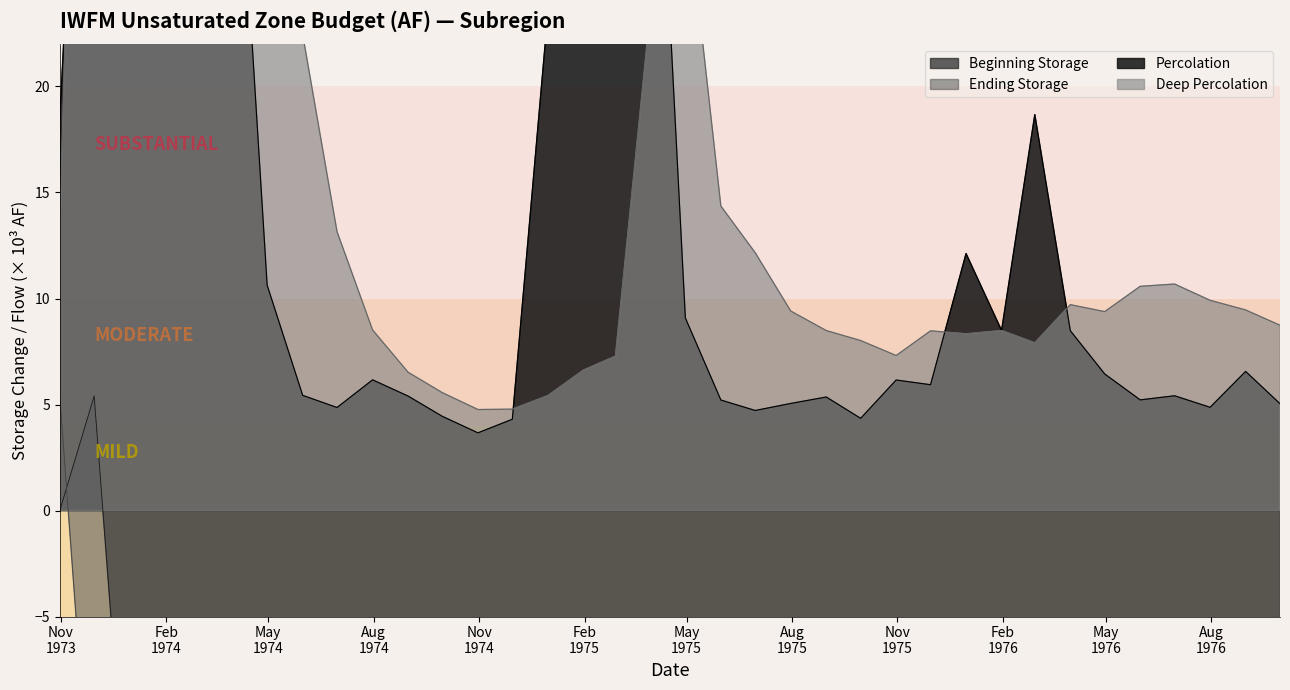

What is the minimum value shown in the chart?

-116.7